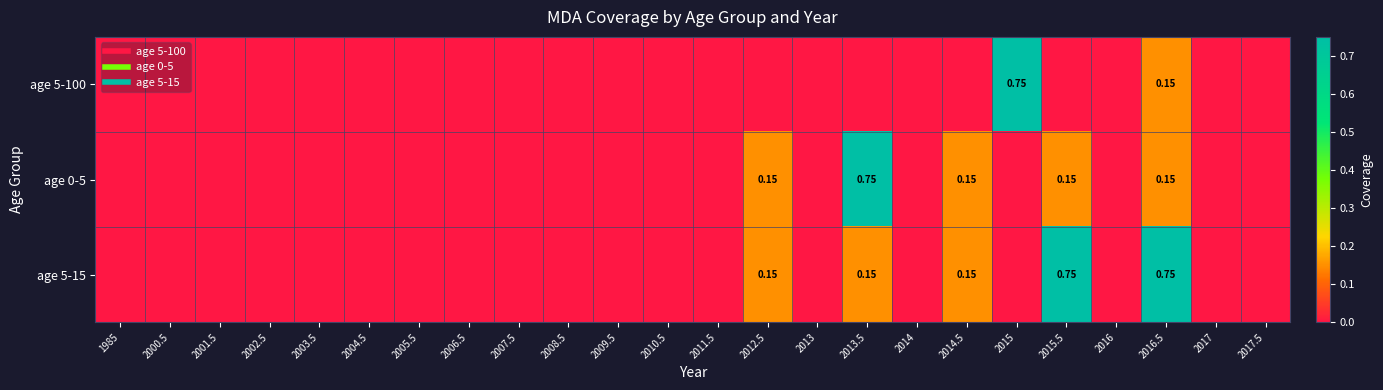

Is it true that age 0-5 equals -0.4 at 2016?

False